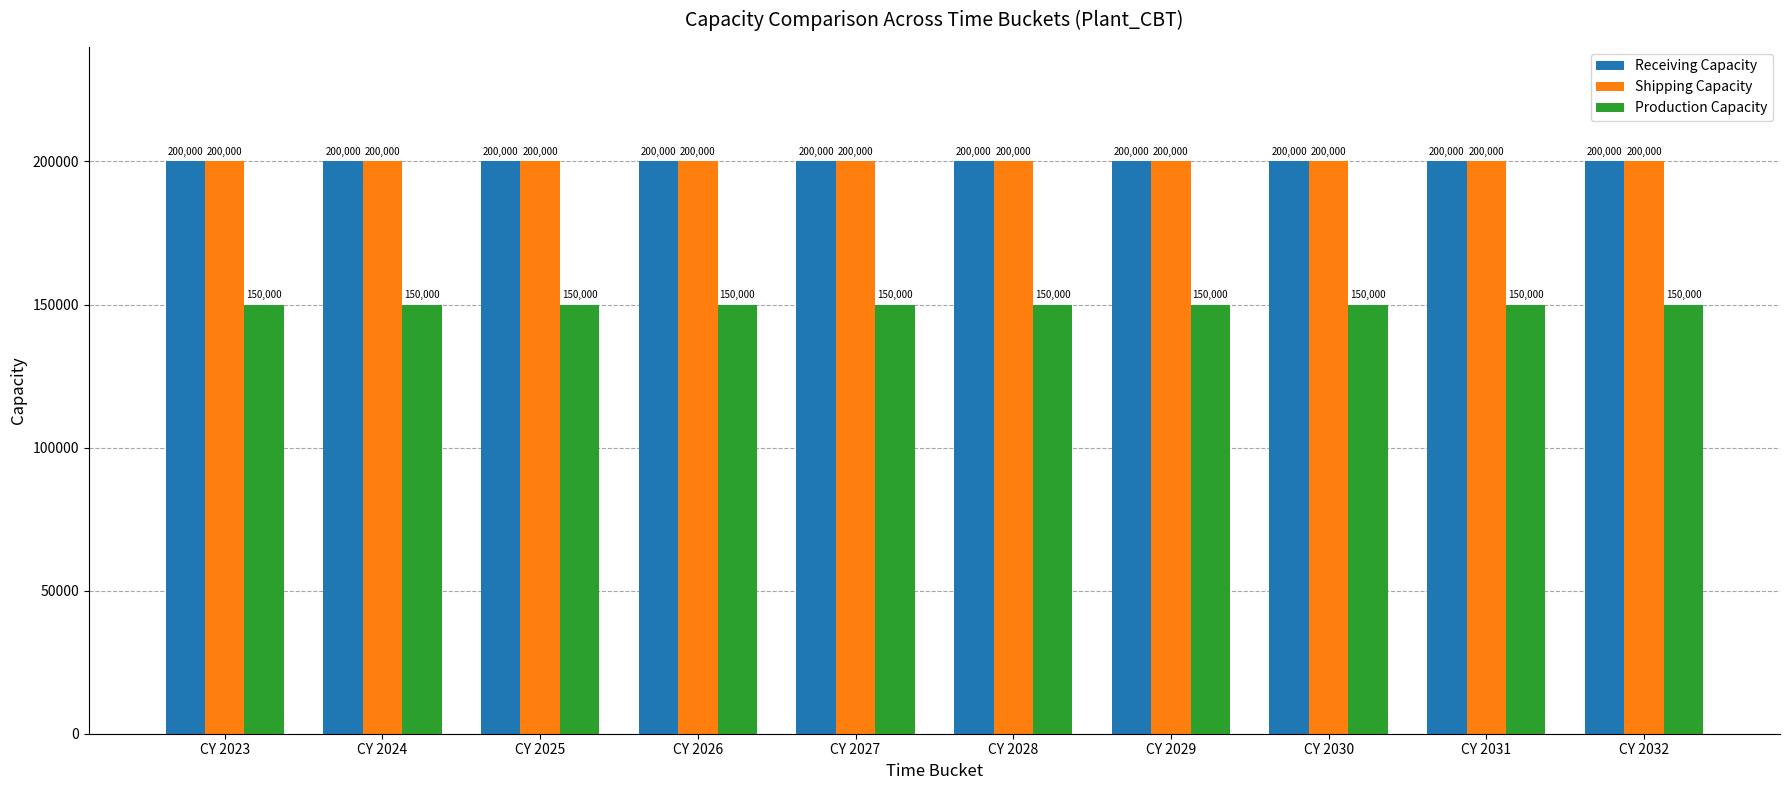

What value does the Production Capacity series have at CY 2028?

150000